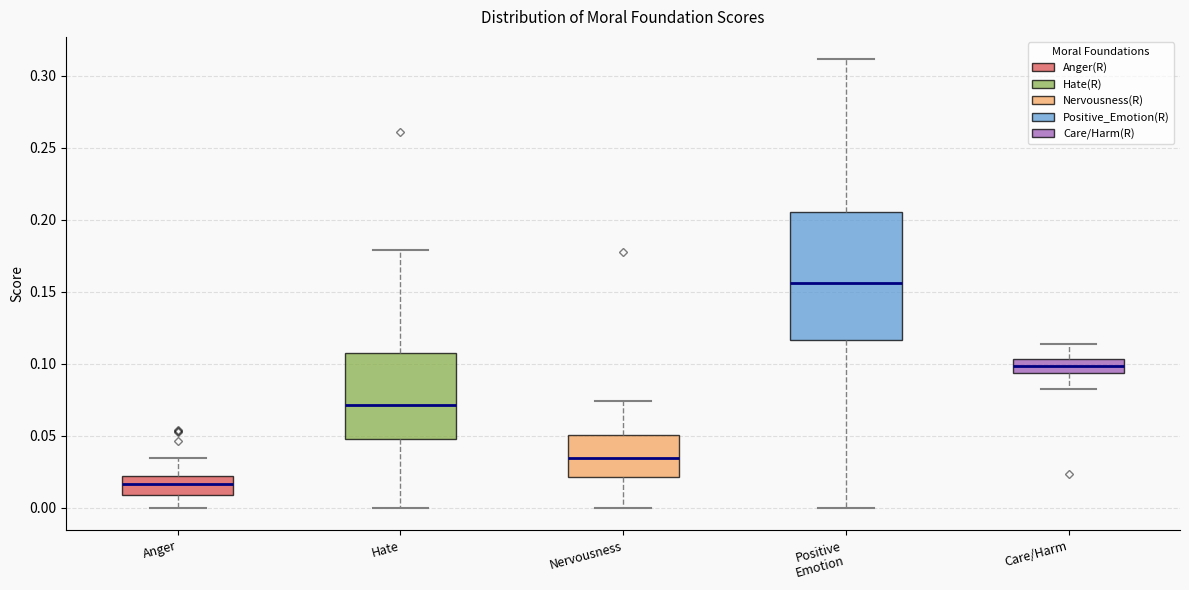

Reading left to right, transcribe this box plot: for each box, give where its median line is, the range the box spans, and where its two whiskers end, as read against the y-axis. The values are not printed on the chart, so give them approximately, as read against the axis.

Anger: median 0.015, box 0.010 to 0.020, whiskers 0.000 to 0.035
Hate: median 0.070, box 0.050 to 0.110, whiskers 0.000 to 0.180
Nervousness: median 0.035, box 0.020 to 0.050, whiskers 0.000 to 0.075
Positive Emotion: median 0.155, box 0.115 to 0.205, whiskers 0.000 to 0.310
Care/Harm: median 0.100, box 0.095 to 0.105, whiskers 0.085 to 0.115